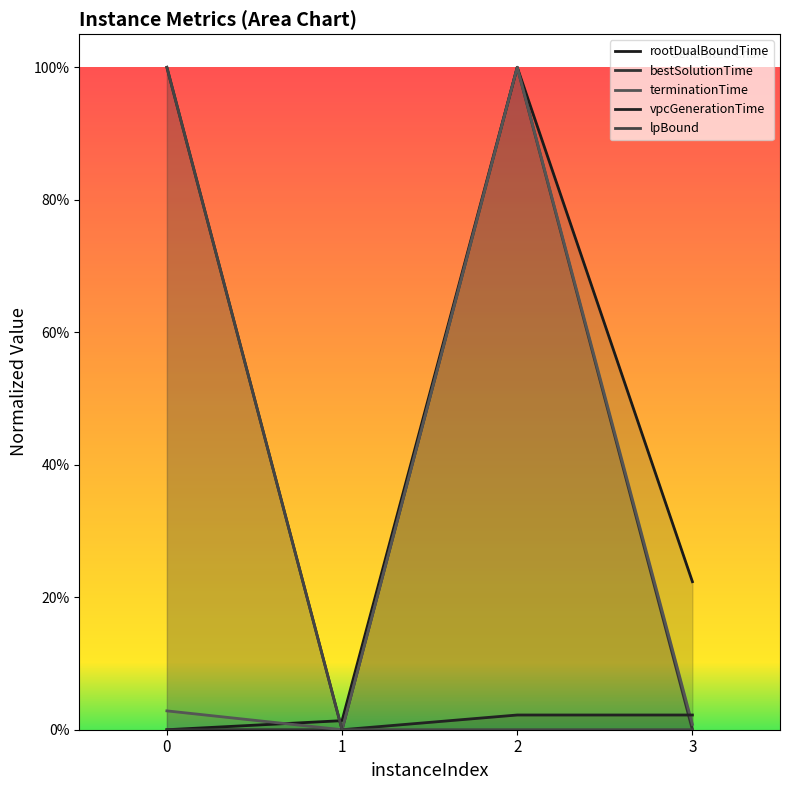

What is the difference between the maximum and minimum values in the lpBound series?

1.0